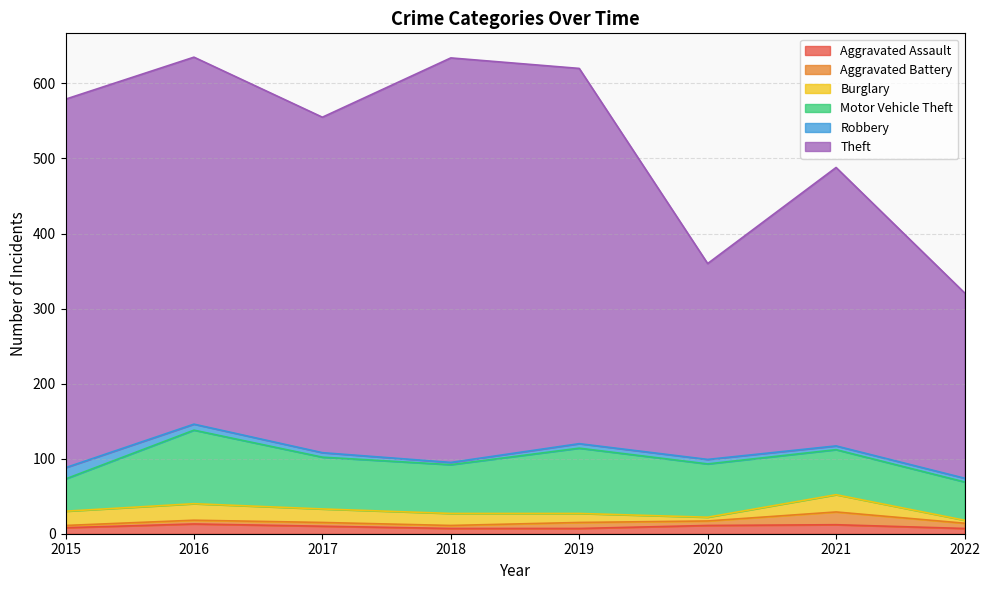

Reading right to left, transcribe all the data shown in this chart.

Aggravated Assault: 7	12	11	7	7	10	13	8
Aggravated Battery: 7	17	6	8	4	5	5	3
Burglary: 4	23	5	12	16	18	22	19
Motor Vehicle Theft: 51	60	71	87	65	69	98	43
Robbery: 5	5	6	6	3	6	8	15
Theft: 247	371	261	500	539	447	489	491